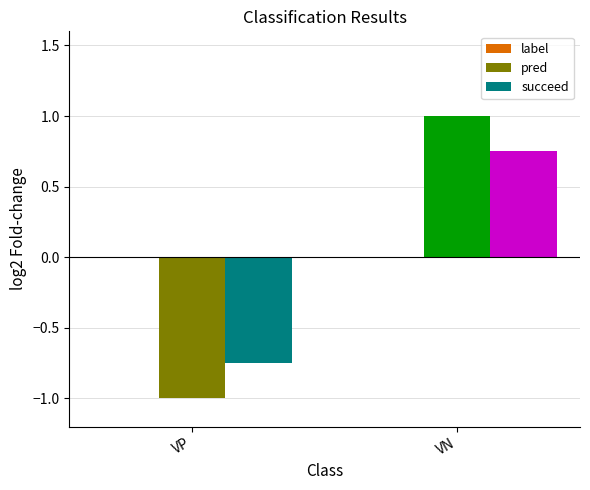

Is it true that pred equals 1.0 at VN?

True